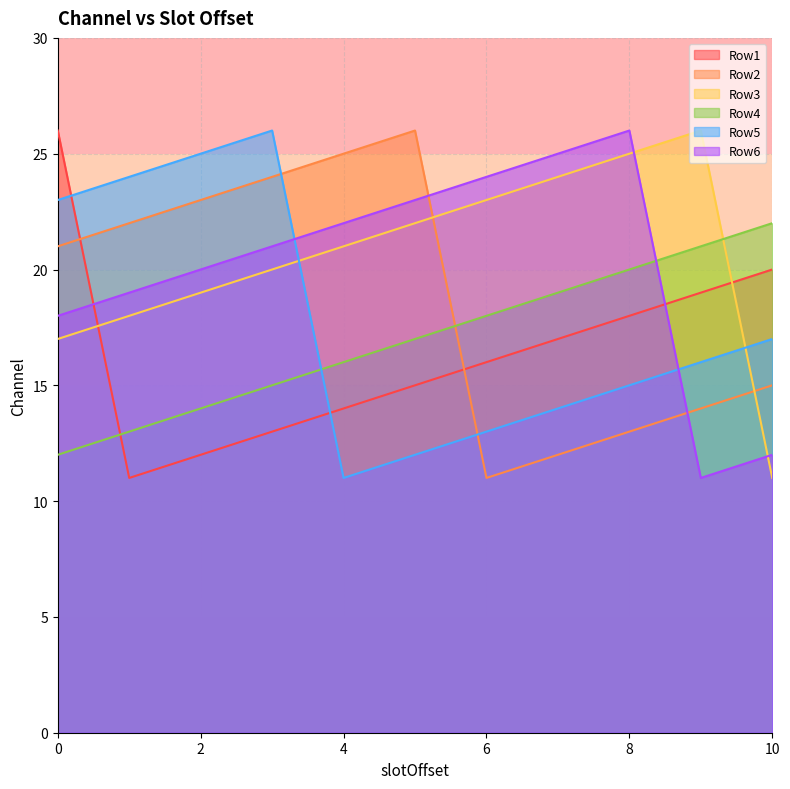

True or false: Row2 and Row4 cross at least once.

True